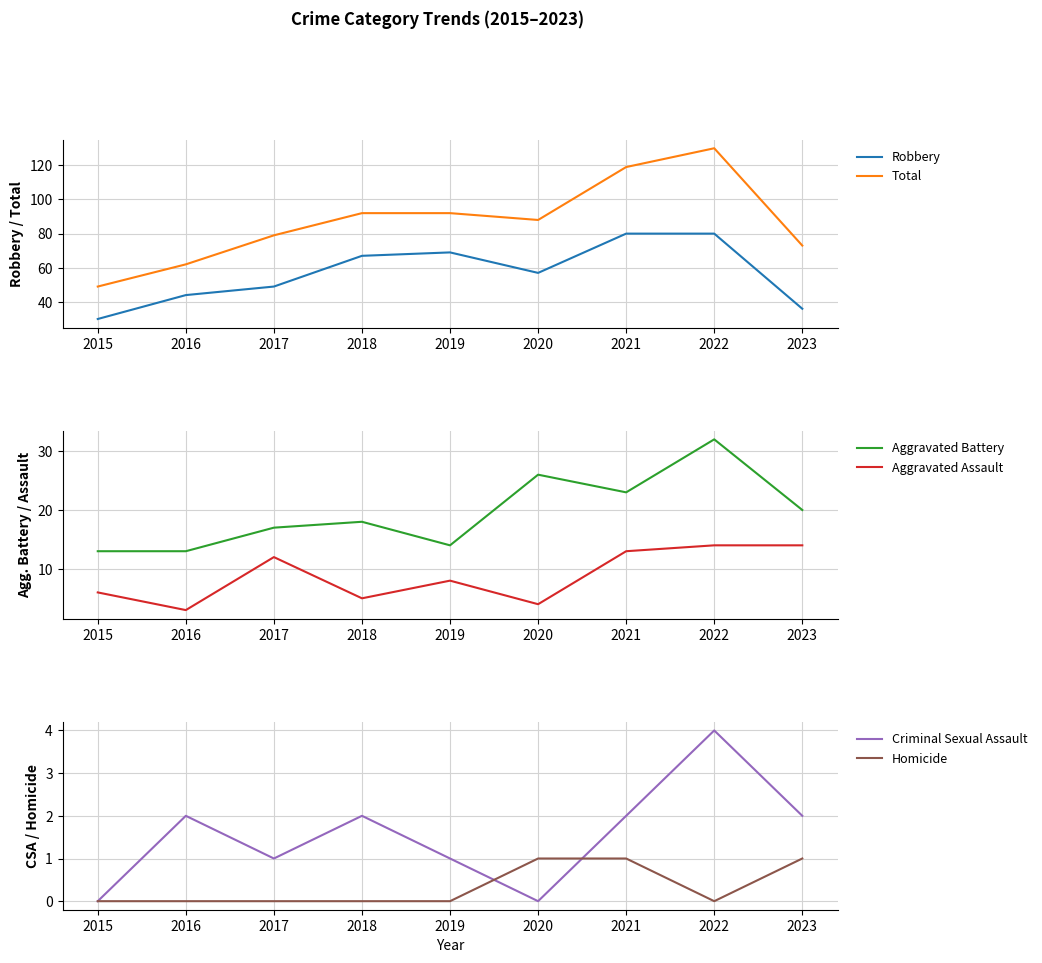

Which series has the largest range (max minus min)?

Total